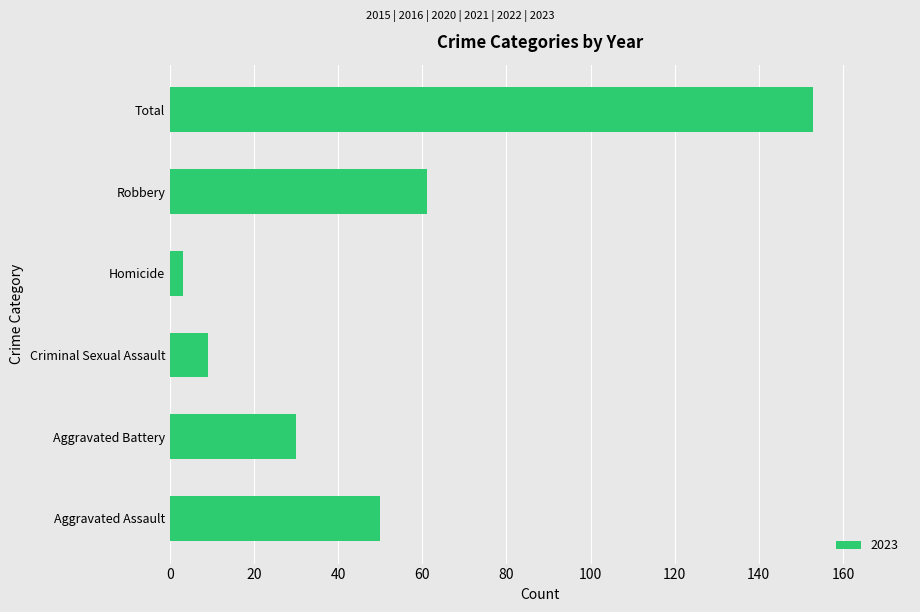

Does the chart contain any negative values?

No